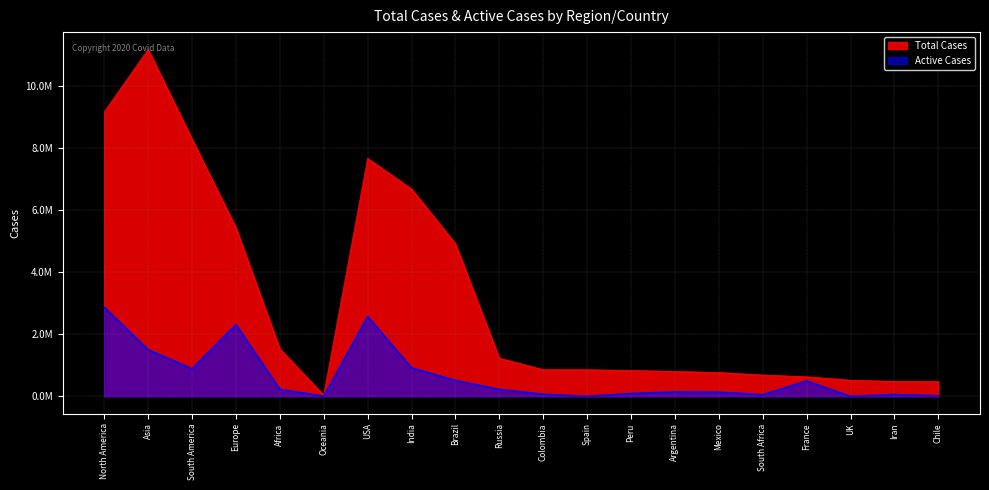

Is it true that Active Cases equals 20278 at South Africa?

False